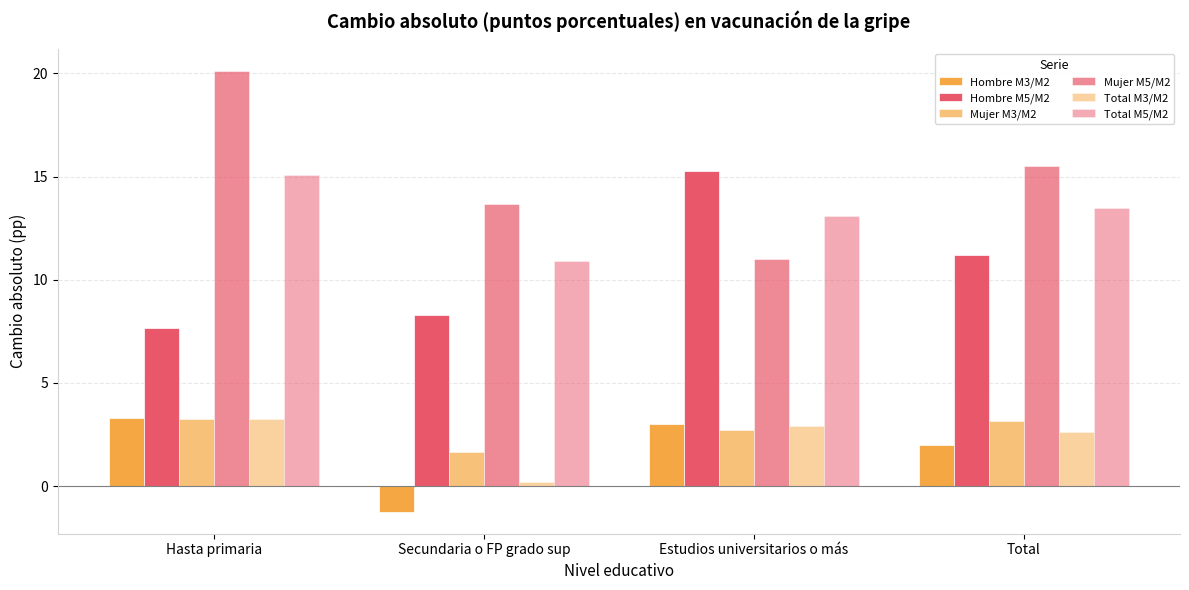

What is the difference between the second highest and second lowest values in the Hombre M3/M2 series?

1.0